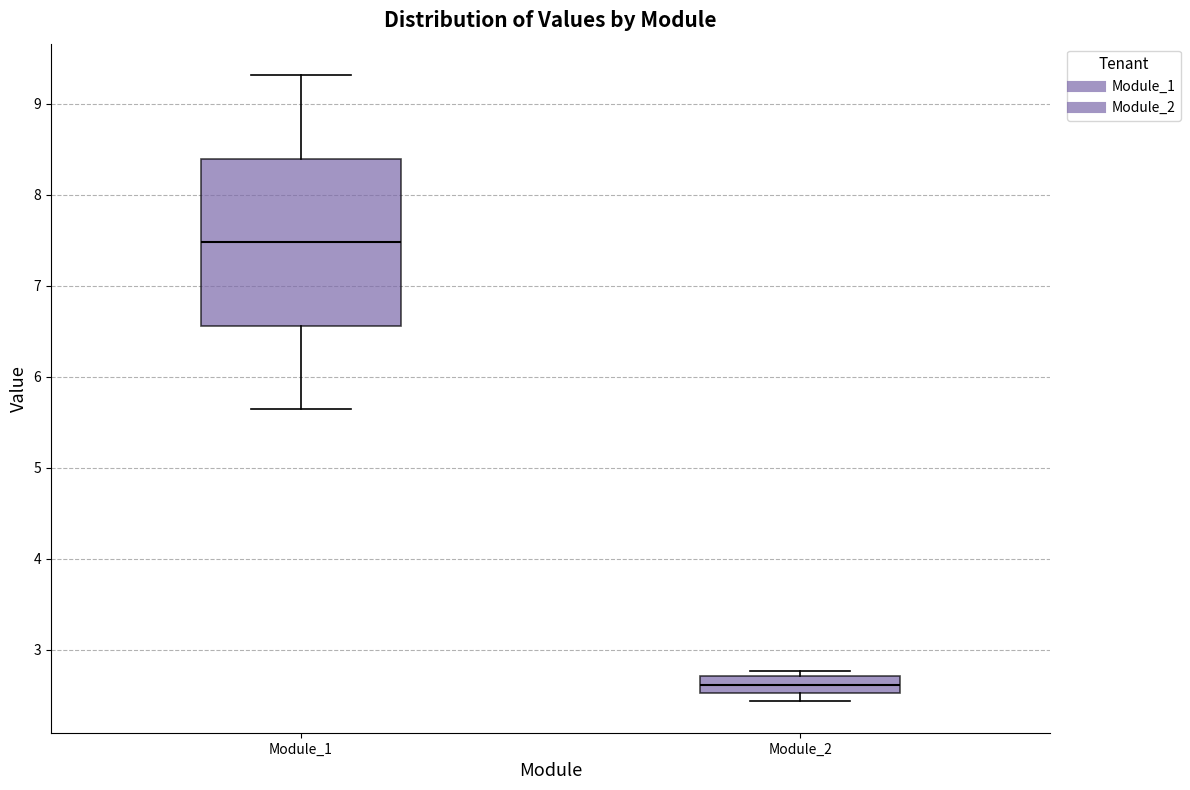

Reading left to right, transcribe this box plot: for each box, give where its median line is, the range the box spans, and where its two whiskers end, as read against the y-axis. The values are not printed on the chart, so give them approximately, as read against the axis.

Module_1: median 7.5, box 6.6 to 8.4, whiskers 5.6 to 9.3
Module_2: median 2.6, box 2.5 to 2.7, whiskers 2.4 to 2.8